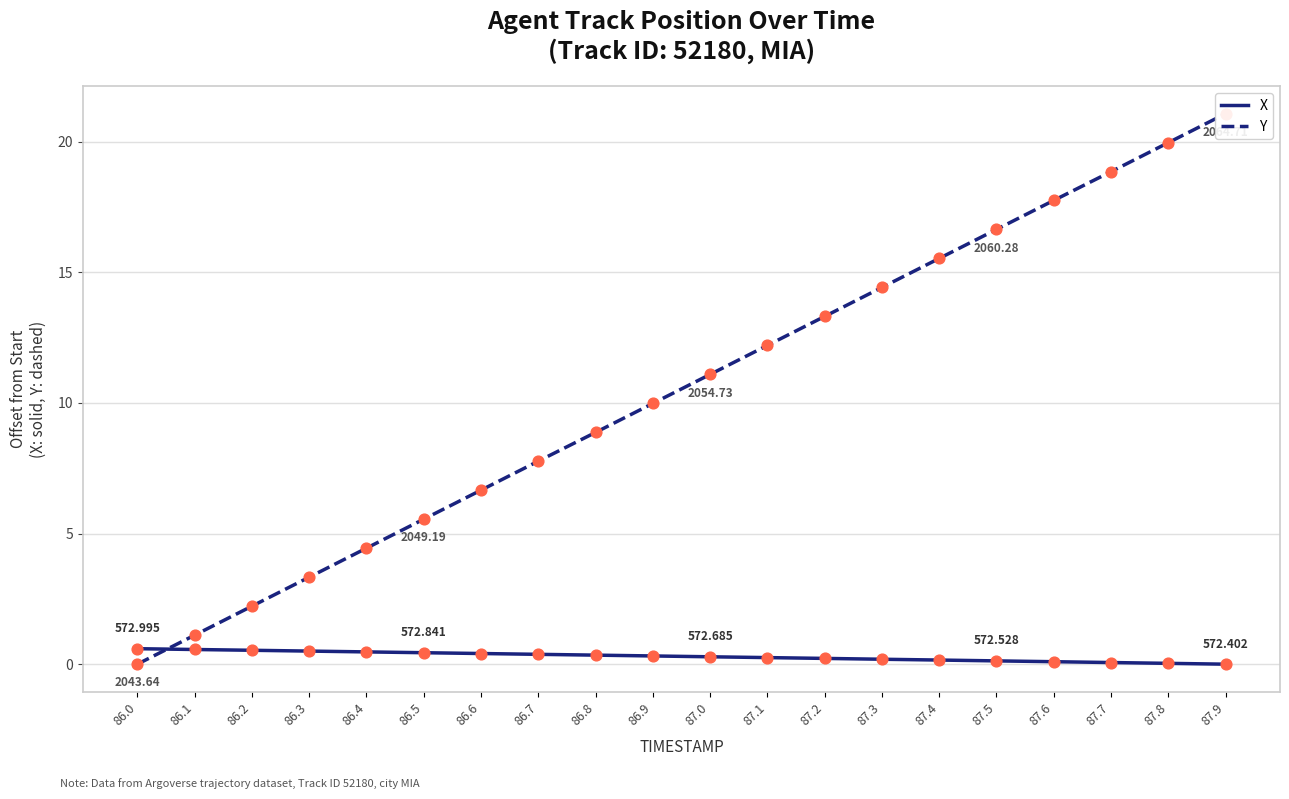

Is the value of Y at 86.9 greater than the value of X at 87.2?

Yes